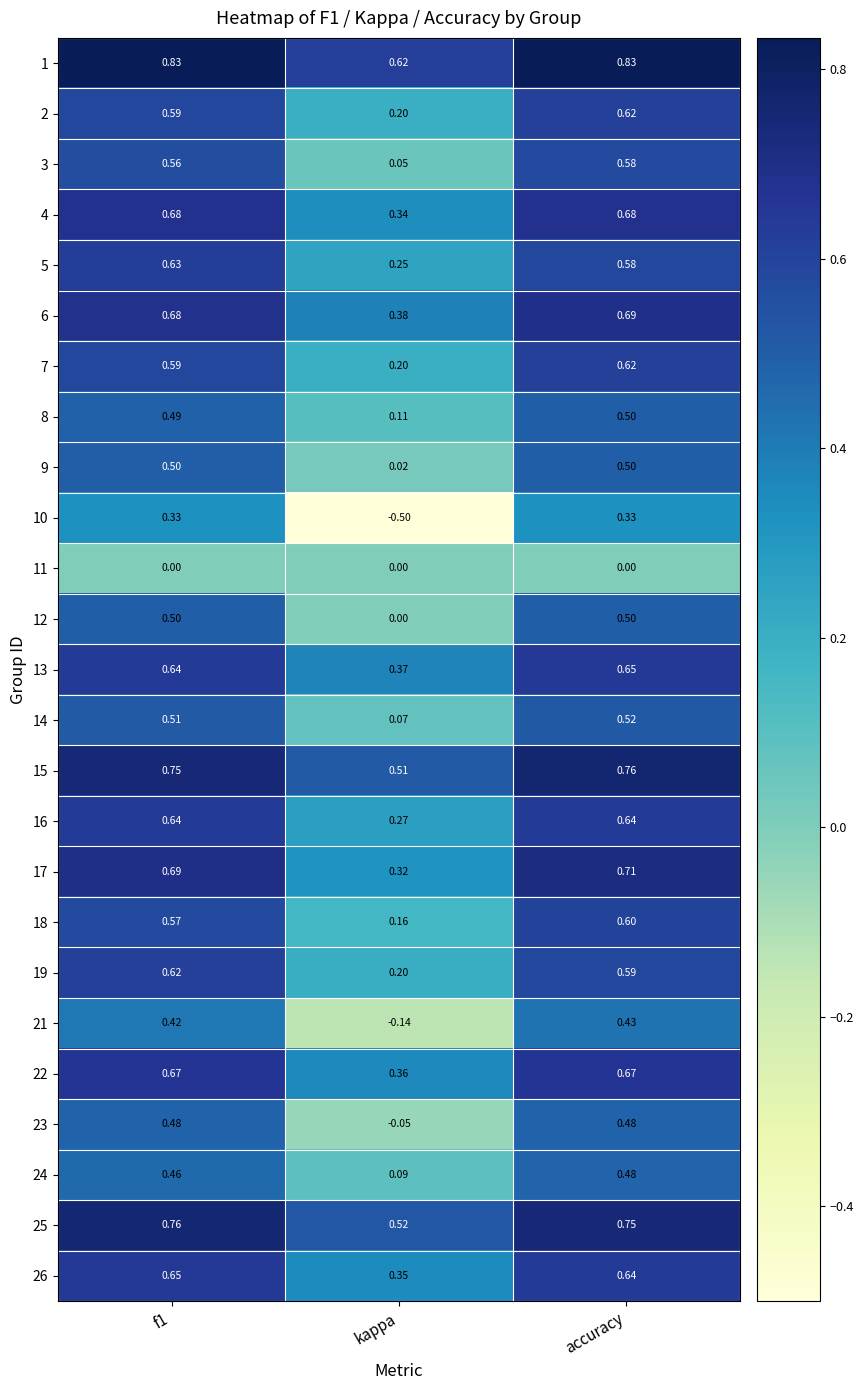

Which category has the lowest value in the 12 series?

kappa